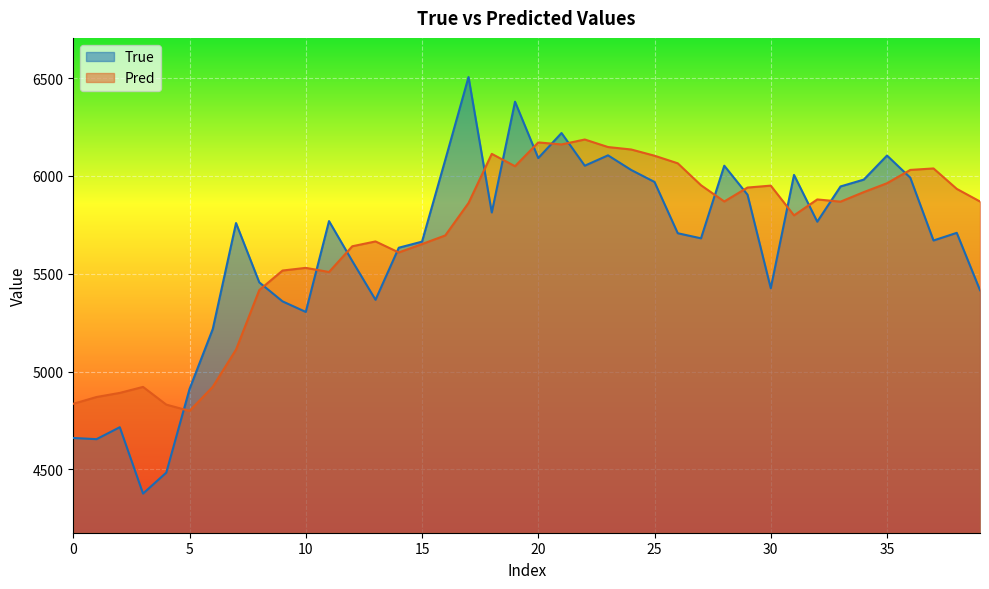

Reading left to right, what are all the values shown in this chart?

True: 4661.0	4655.0	4716.0	4377.0	4484.0	4911.0	5218.0	5759.0	5456.0	5359.0	5305.0	5769.0	5565.0	5367.0	5633.0	5664.0	6082.0	6505.0	5813.0	6379.0	6091.0	6219.0	6052.0	6105.0	6030.0	5969.0	5707.0	5681.0	6052.0	5904.0	5426.0	6005.0	5766.0	5946.0	5981.0	6104.0	5991.0	5670.0	5709.0	5416.0
Pred: 4835.8	4870.3	4891.3	4921.9	4831.4	4799.4	4922.6	5112.7	5416.7	5516.4	5530.1	5509.0	5640.4	5665.1	5608.9	5651.7	5695.8	5861.5	6112.5	6049.4	6170.9	6160.6	6185.9	6147.4	6134.8	6103.1	6064.3	5952.2	5869.3	5940.4	5950.2	5798.3	5879.7	5868.4	5917.1	5962.5	6030.5	6038.0	5933.6	5869.1